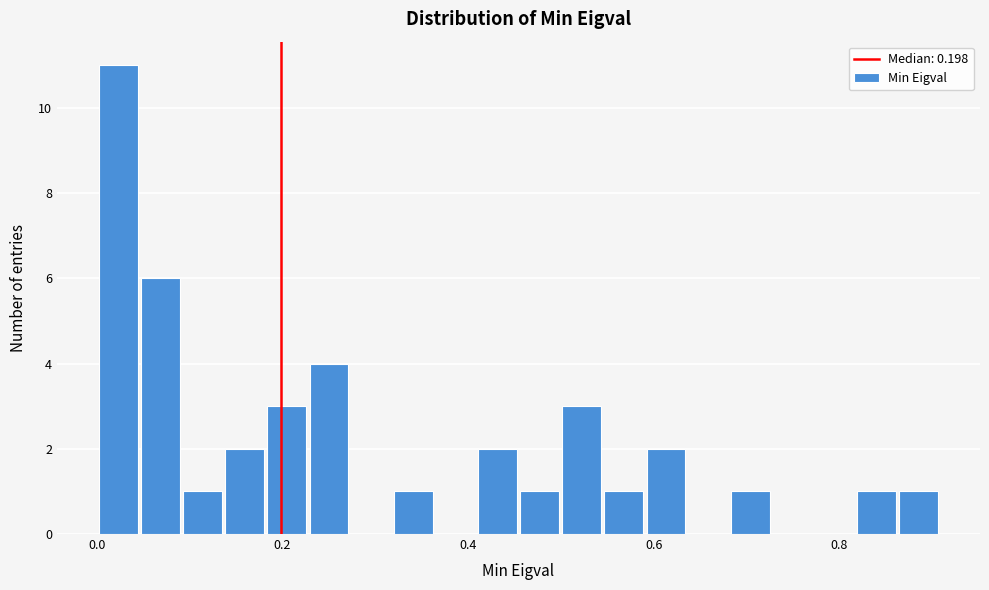

Around what value on the x-axis is the tallest bar? Give the approximate position of its centre, as read against the axis.

0.02